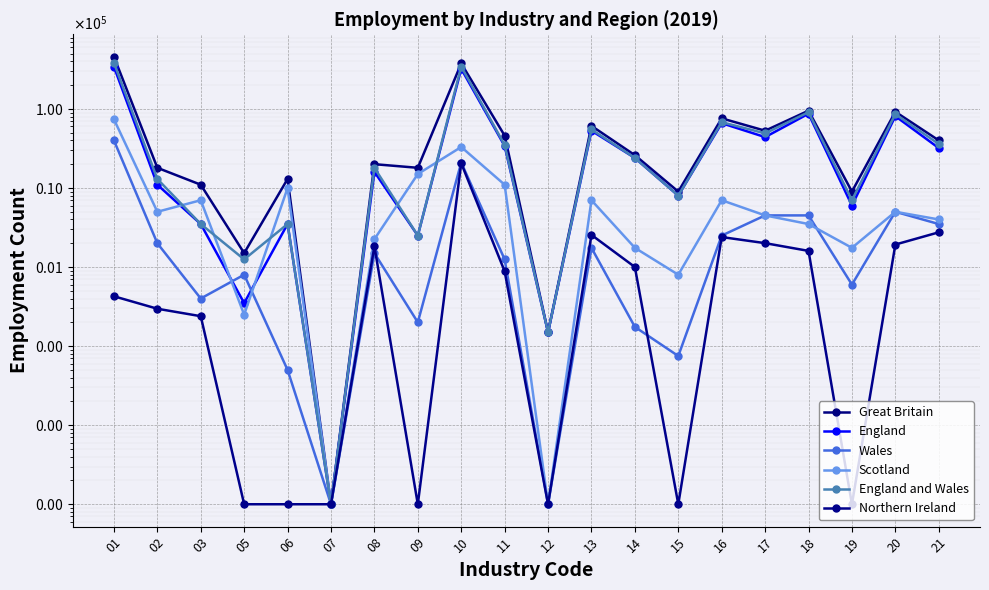

What is the smallest value displayed?

1